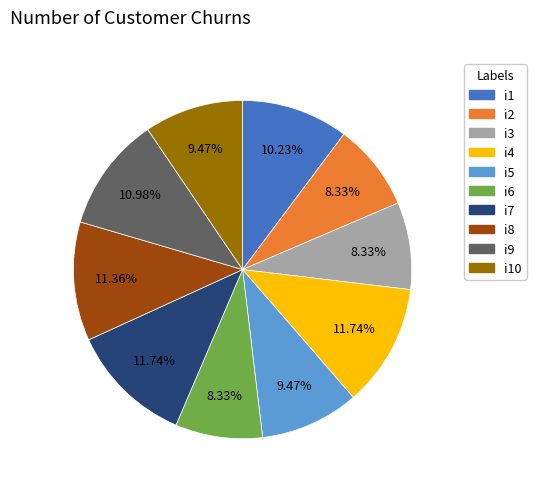

What is the ratio of the value at i6 to the value at i4?

0.7